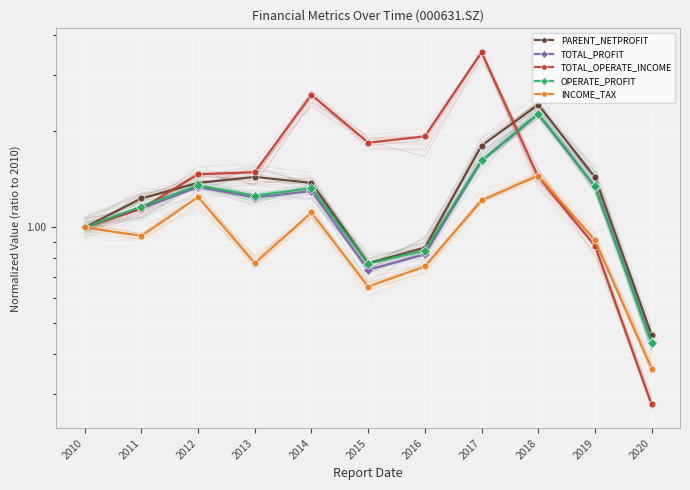

At which label does PARENT_NETPROFIT first exceed 1?

2011